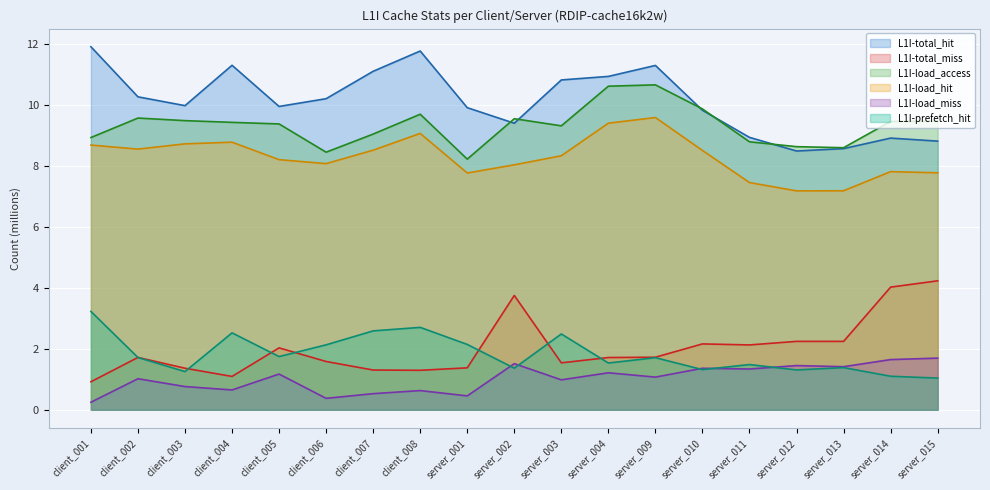

How many categories are shown in the chart?

19